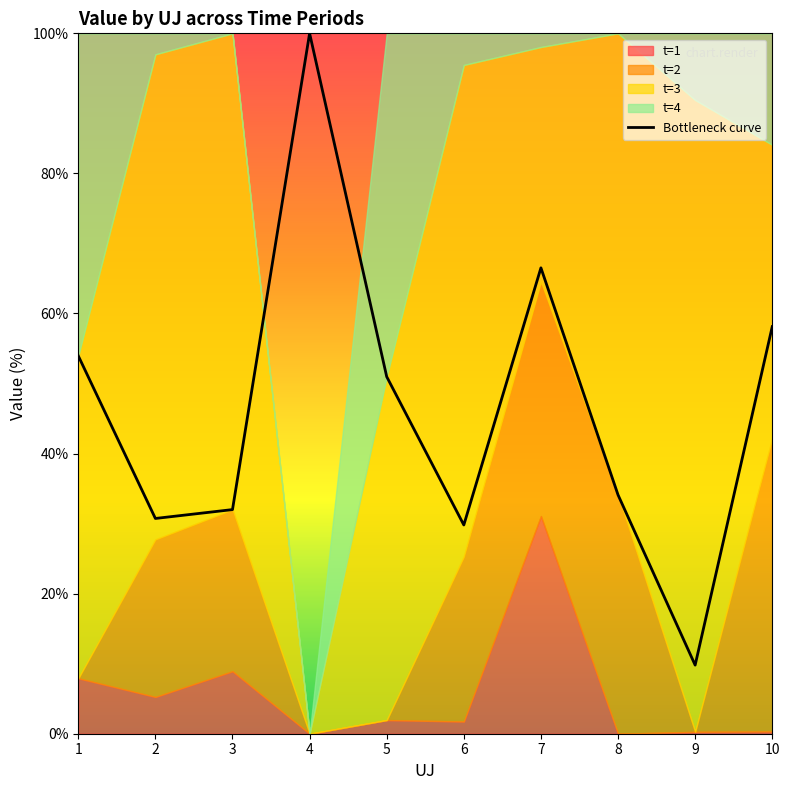

Rank the categories by value from lowest to highest.

9, 6, 2, 3, 8, 5, 1, 10, 7, 4